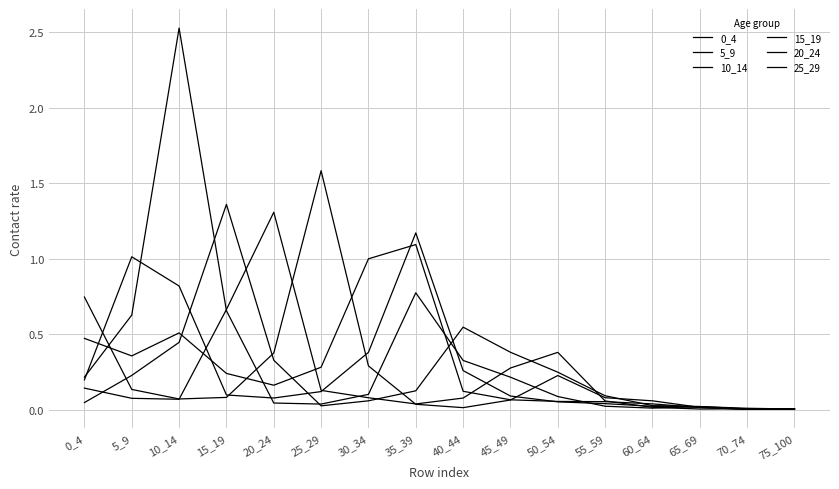

In 15_19, how many points are lower than both neighbors (excluding endpoints)?

1